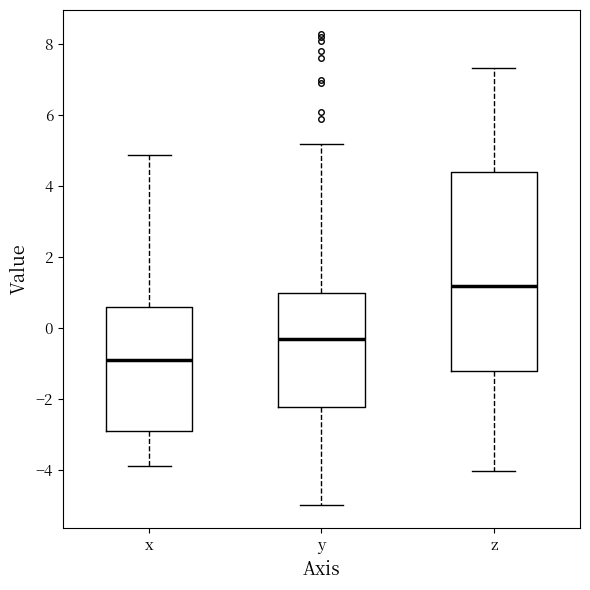

Comparing the boxes themselves (not the whiskers), which one is the tallest?

z